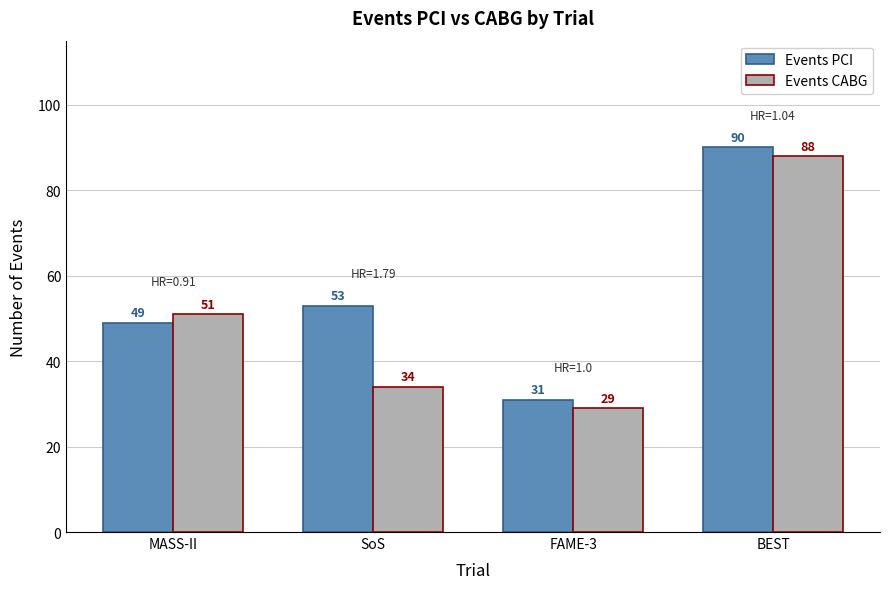

Which series changed the most between SoS and BEST?

Events CABG